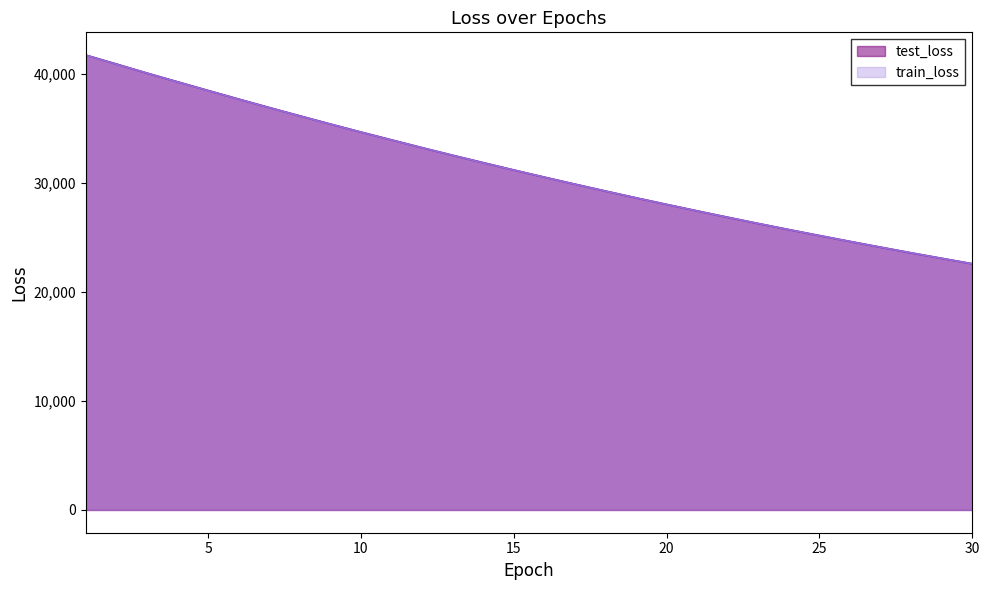

What is the sum of all test_loss values?

939528.3